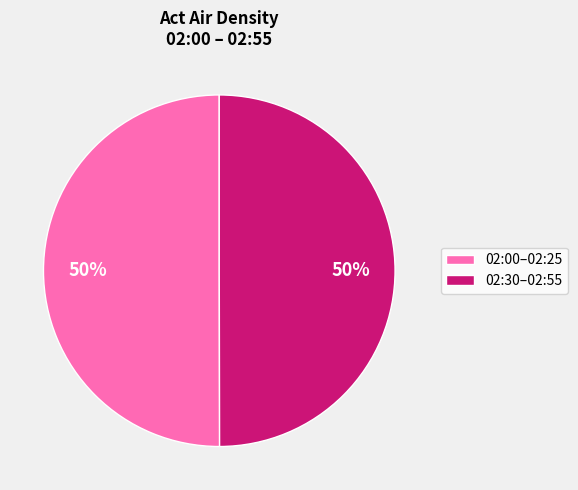

True or false: 02:00–02:25 accounts for 55% of the total.

False